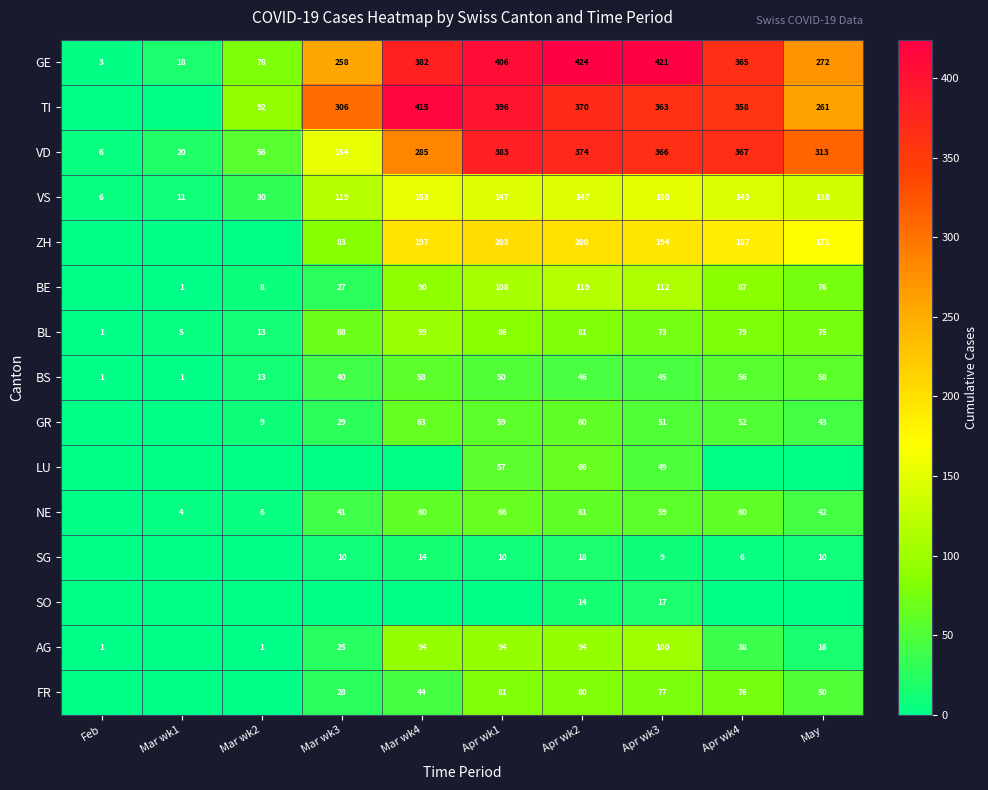

What is the sum of all VS values?

1044